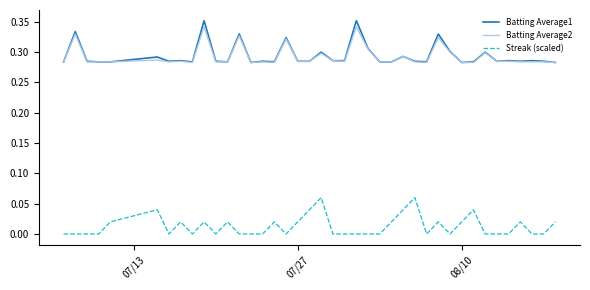

True or false: Streak (scaled) and Batting Average1 intersect in this chart.

False